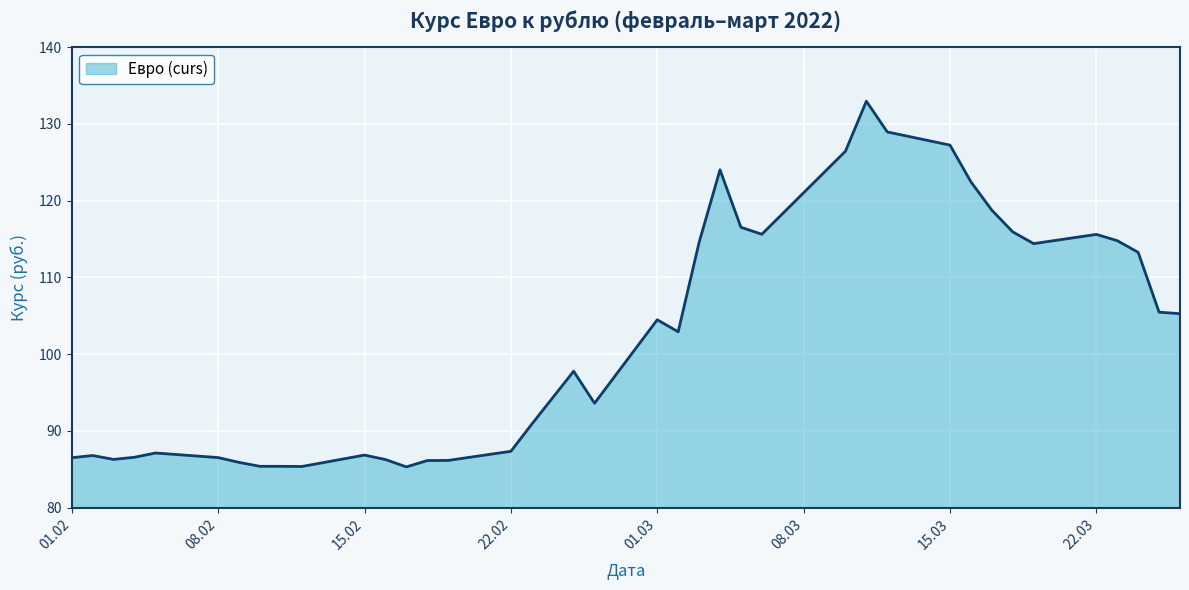

What is the smallest value displayed?

85.3